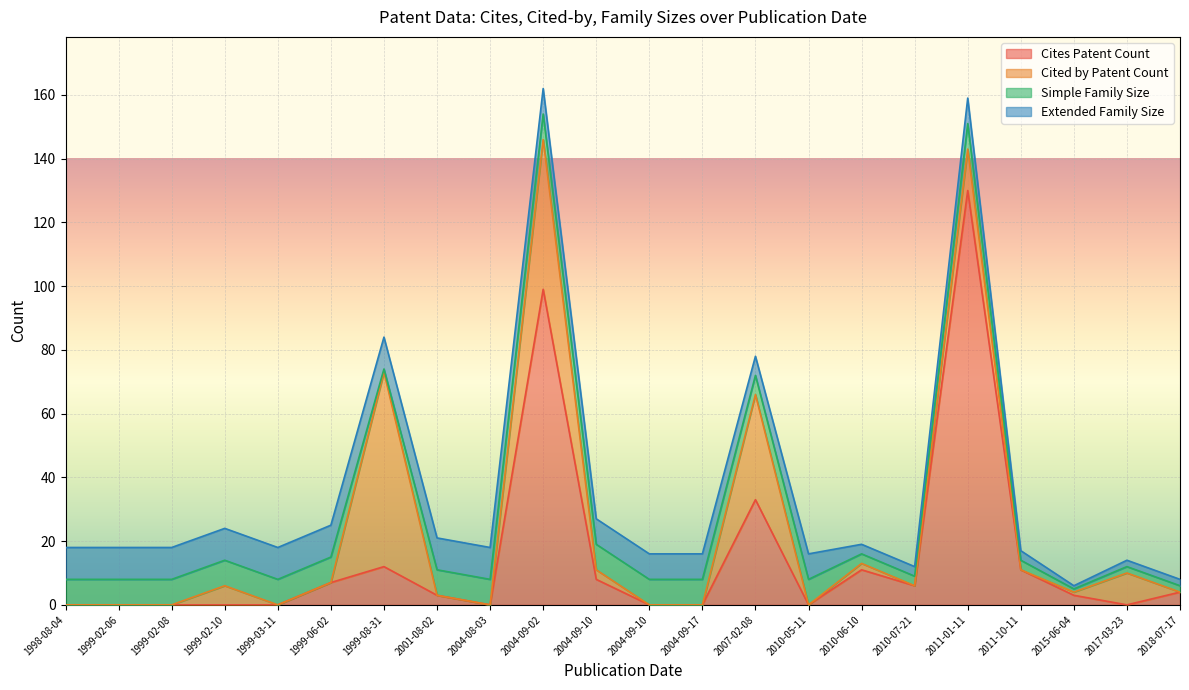

What are all the series names shown in the legend?

Cites Patent Count, Cited by Patent Count, Simple Family Size, Extended Family Size